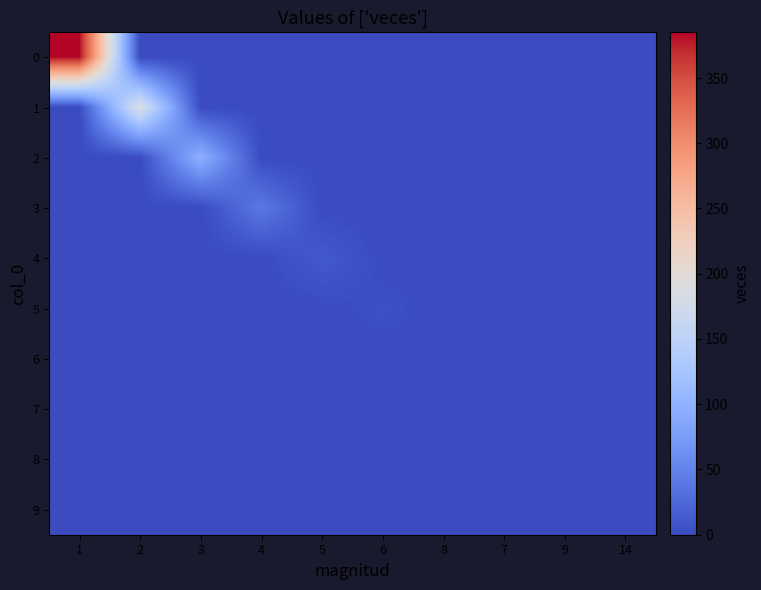

Reading left to right, what are all the values shown in this chart?

0: 1=385	2=0	3=0	4=0	5=0	6=0	8=0	7=0	9=0	14=0
1: 1=0	2=187	3=0	4=0	5=0	6=0	8=0	7=0	9=0	14=0
2: 1=0	2=0	3=98	4=0	5=0	6=0	8=0	7=0	9=0	14=0
3: 1=0	2=0	3=0	4=40	5=0	6=0	8=0	7=0	9=0	14=0
4: 1=0	2=0	3=0	4=0	5=13	6=0	8=0	7=0	9=0	14=0
5: 1=0	2=0	3=0	4=0	5=0	6=5	8=0	7=0	9=0	14=0
6: 1=0	2=0	3=0	4=0	5=0	6=0	8=3	7=0	9=0	14=0
7: 1=0	2=0	3=0	4=0	5=0	6=0	8=0	7=2	9=0	14=0
8: 1=0	2=0	3=0	4=0	5=0	6=0	8=0	7=0	9=1	14=0
9: 1=0	2=0	3=0	4=0	5=0	6=0	8=0	7=0	9=0	14=1